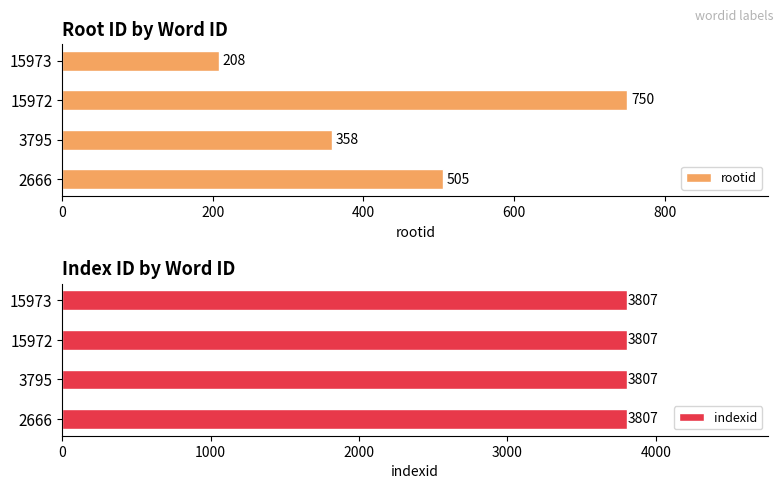

List the series in order of their overall mean, lowest first.

indexid, rootid